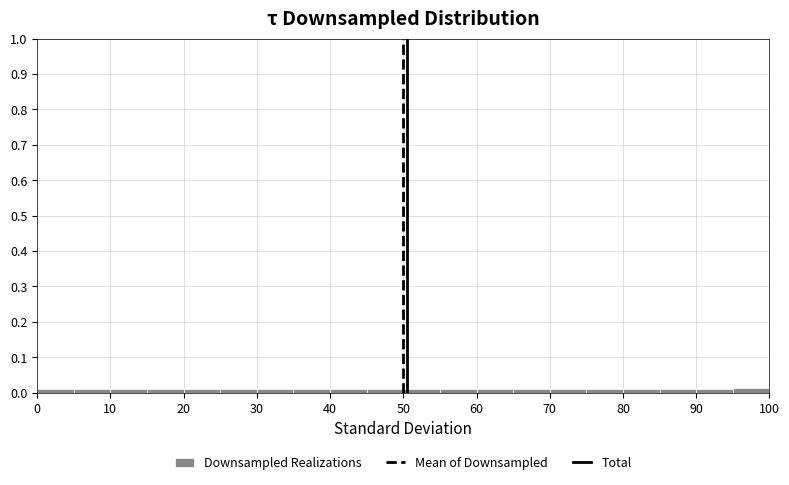

Reading left to right, list every bar in this chart as the range it spans on the x-axis followed by its height. The values are not printed on the chart, so give them approximately, as read against the axis.

0 to 5: under 0.01
5 to 10: under 0.01
10 to 15: under 0.01
15 to 20: under 0.01
20 to 25: under 0.01
25 to 30: under 0.01
30 to 35: under 0.01
35 to 40: under 0.01
40 to 45: under 0.01
45 to 50: under 0.01
50 to 55: under 0.01
55 to 60: under 0.01
60 to 65: under 0.01
65 to 70: under 0.01
70 to 75: under 0.01
75 to 80: under 0.01
80 to 85: under 0.01
85 to 90: under 0.01
90 to 95: under 0.01
95 to 100: 0.01